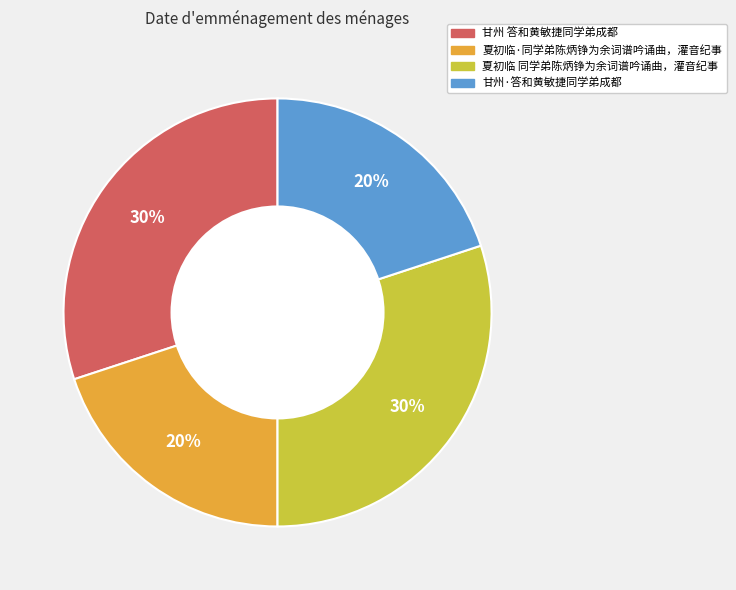

To the nearest percent, what is the average slice percentage?

25%